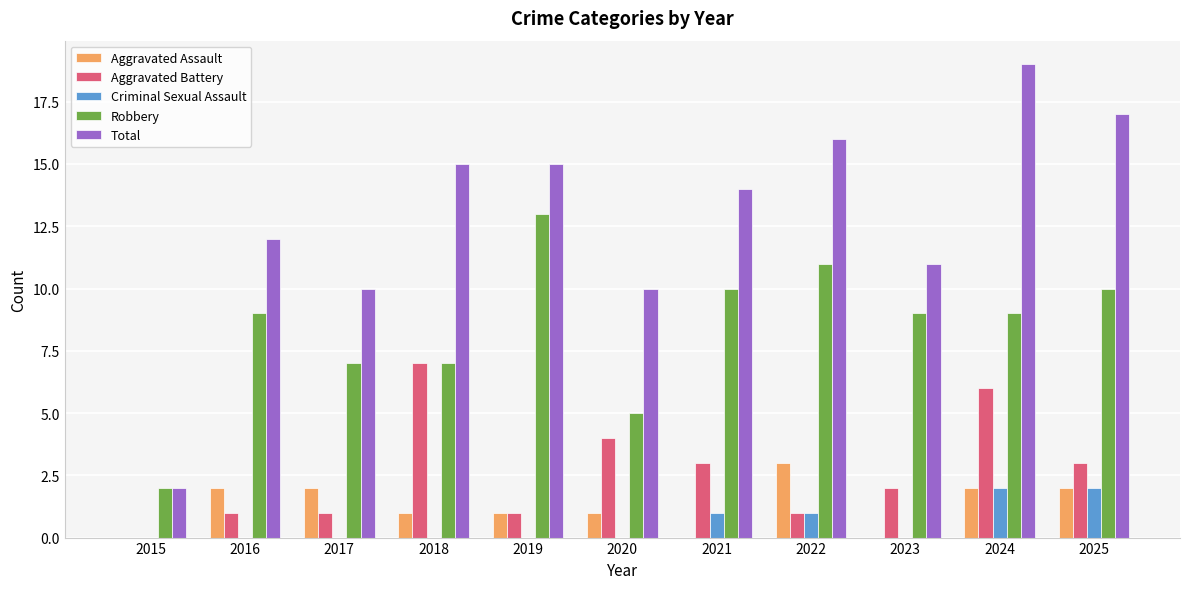

Read the Criminal Sexual Assault value at 2022.

1